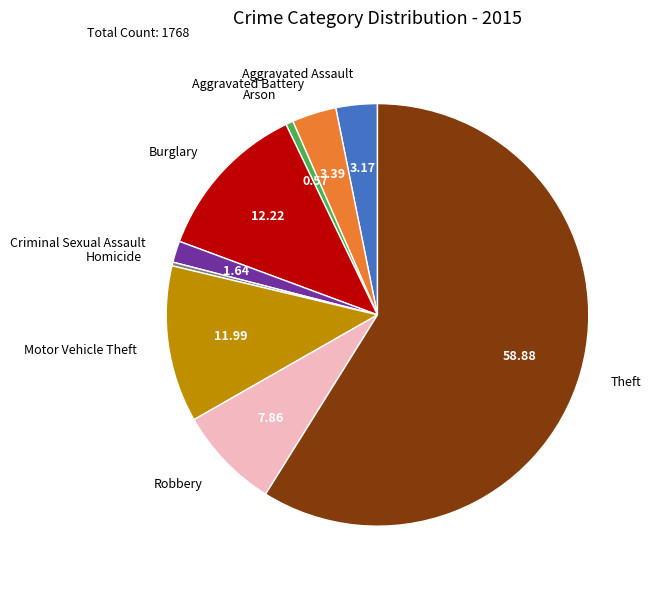

Count the number of slices in the pie.

9